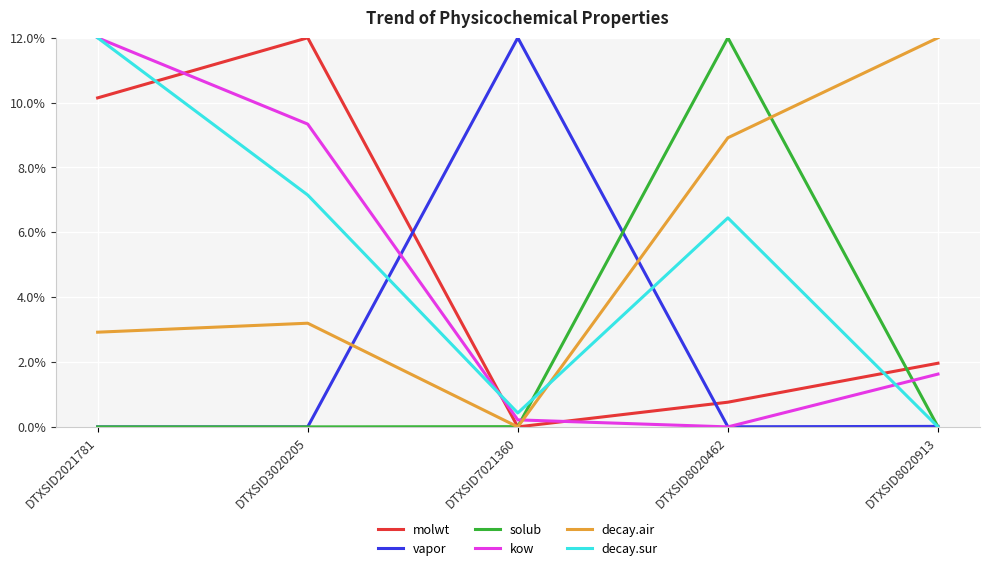

At which category is the sum across all series the highest?

DTXSID2021781